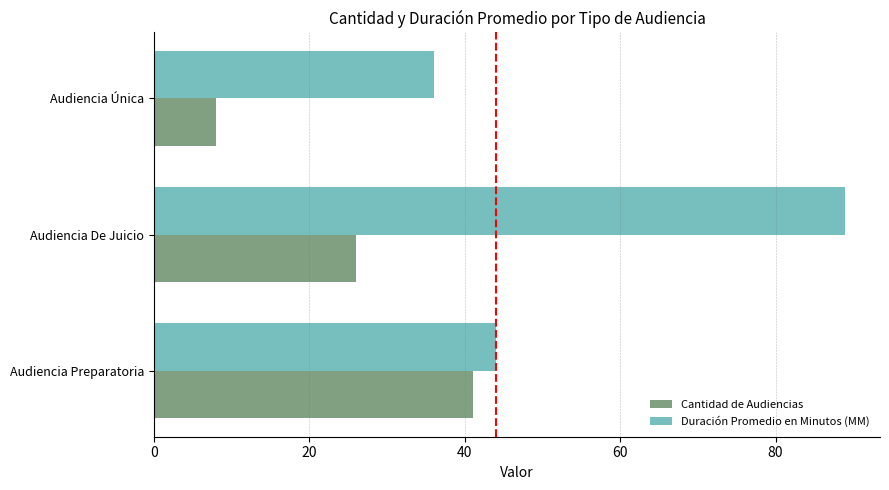

What is the spread (max minus min) of values at Audiencia Preparatoria?

3